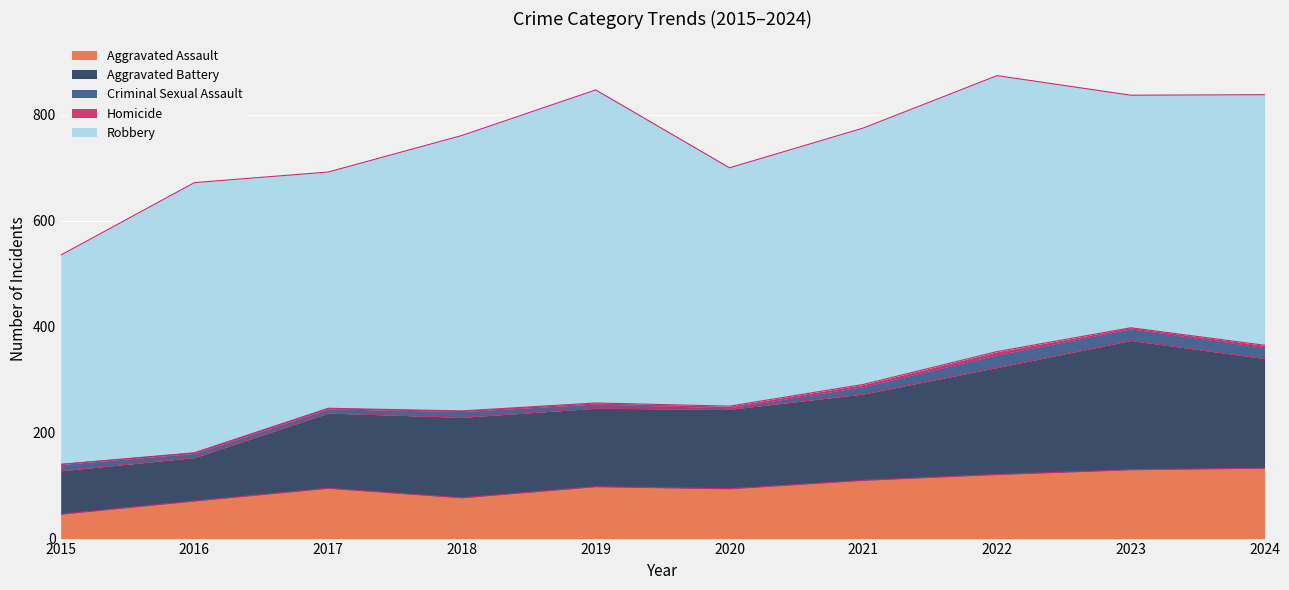

Which series changed the most between 2020 and 2023?

Aggravated Battery